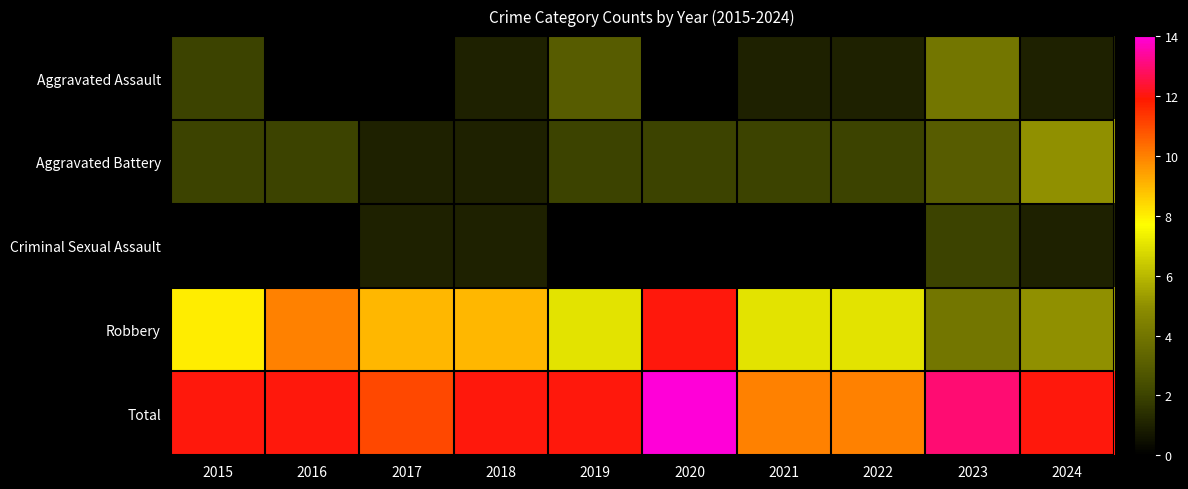

Between 2015 and 2020, which is larger?

2020